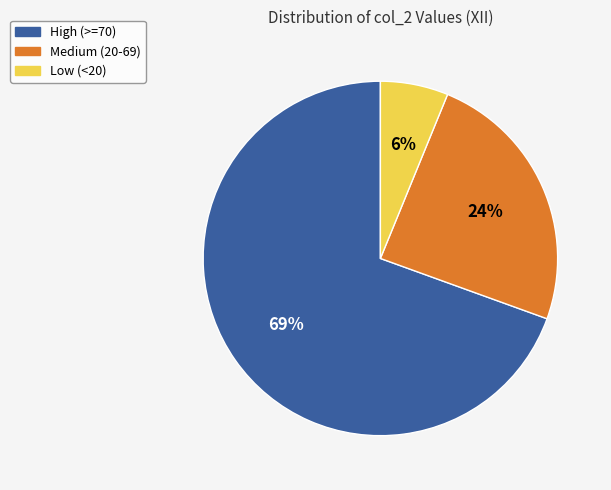

Is the sum of High (>=70) and Low (<20) greater than half?

Yes